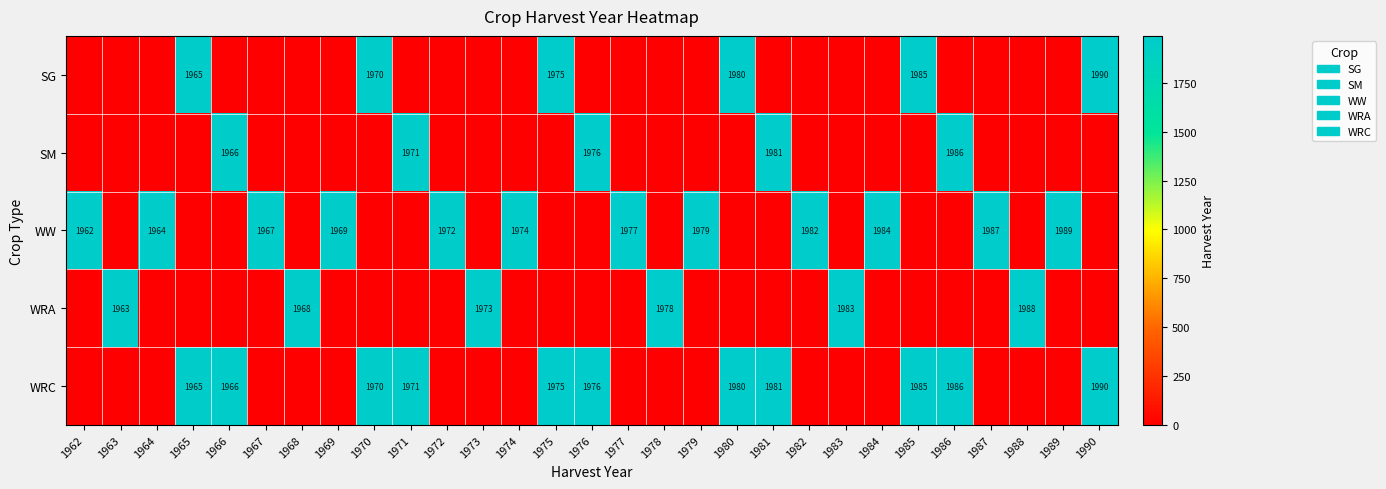

The WW series shows 1192 at 1969. True or false?

False